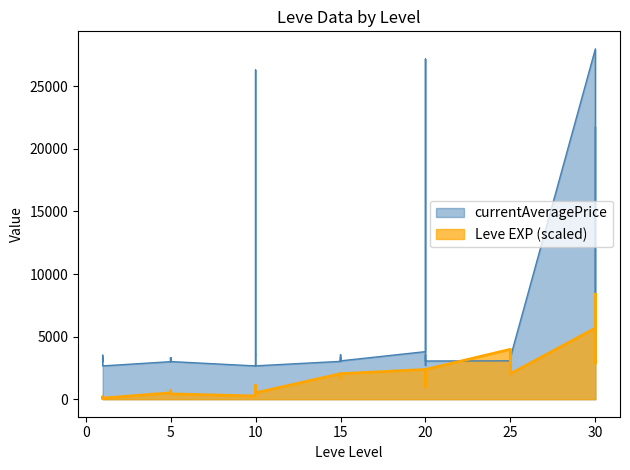

What value does the currentAveragePrice series have at 10?

2658.0